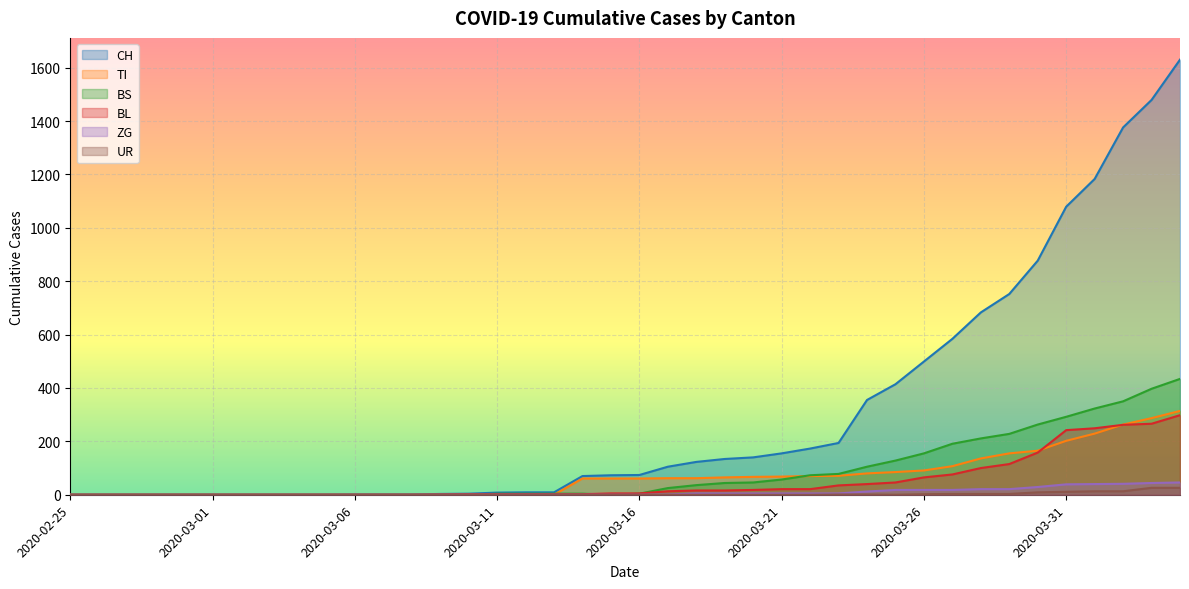

What is the sum of all TI values?

2762